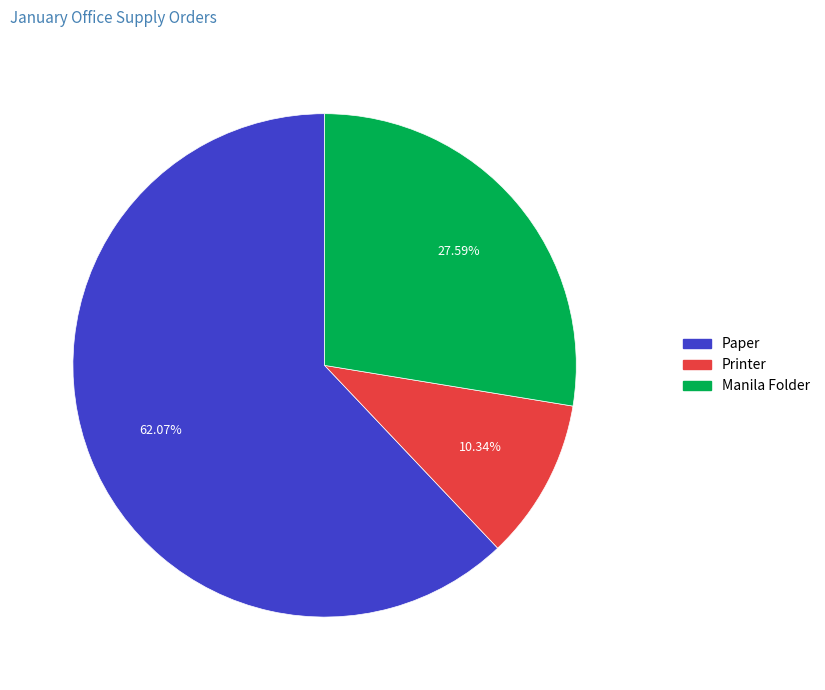

Rank the categories by value from lowest to highest.

Printer, Manila Folder, Paper